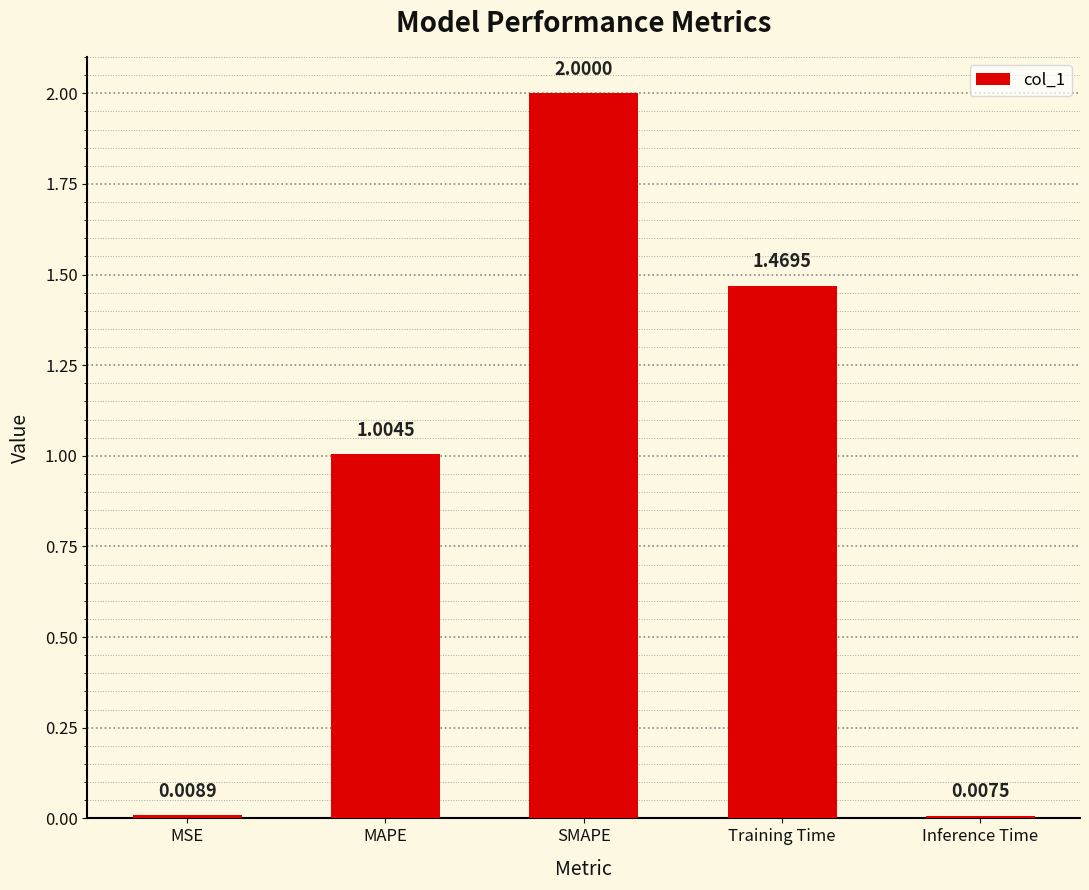

Rank the categories by value from highest to lowest.

SMAPE, Training Time, MAPE, MSE, Inference Time